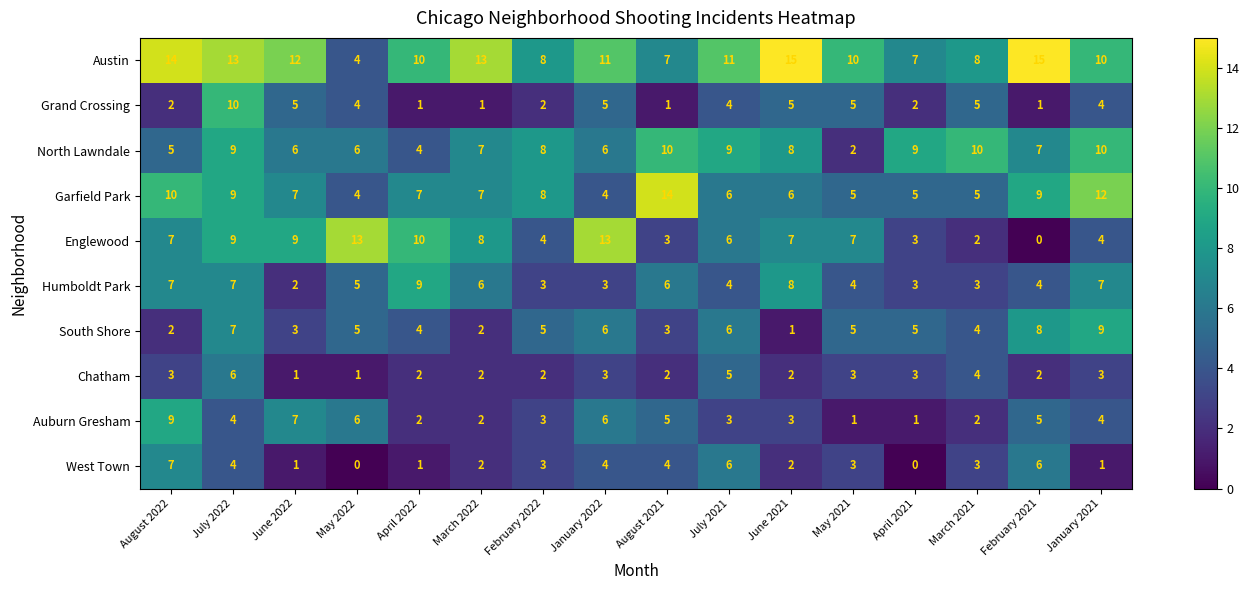

At which label is Humboldt Park closest to 5?

May 2022